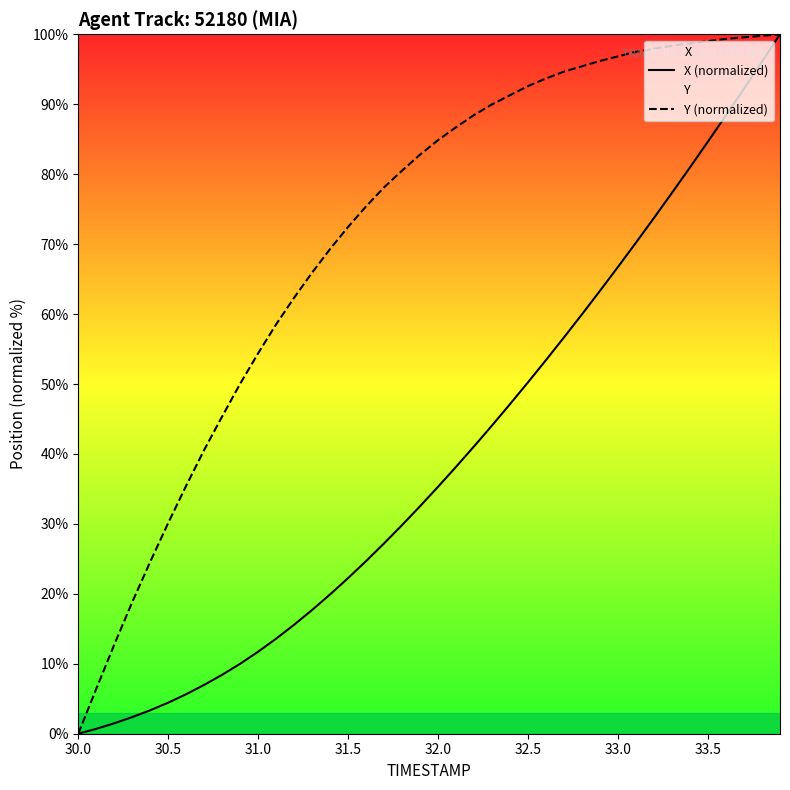

Rank the series by their average value, from highest to lowest.

Y (normalized), X (normalized)